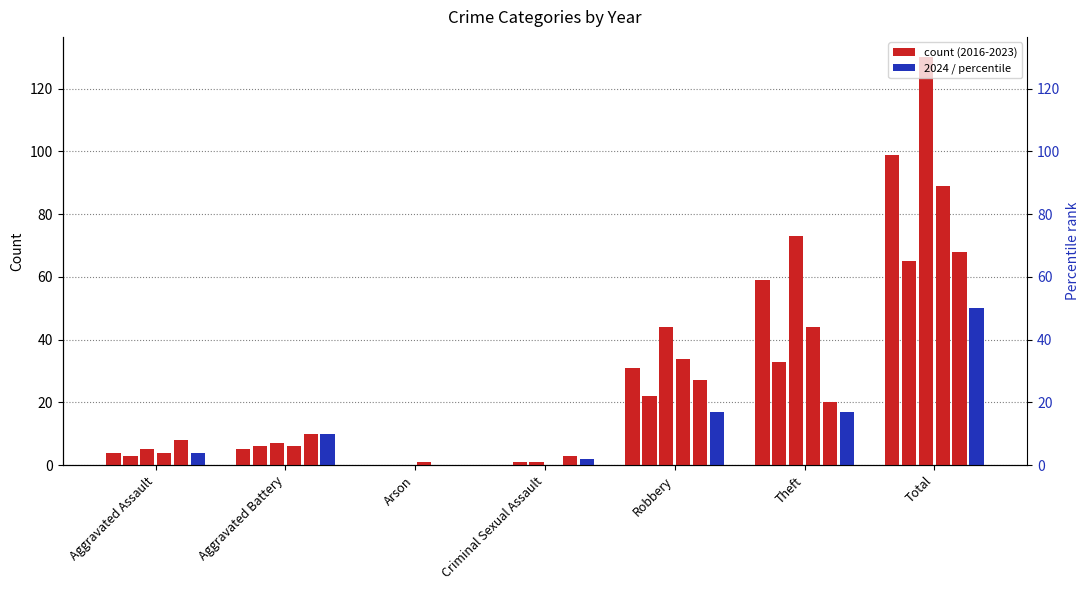

Rank the series at Arson from highest to lowest value.

2022, 2017, 2018, 2023, 2024, 2016